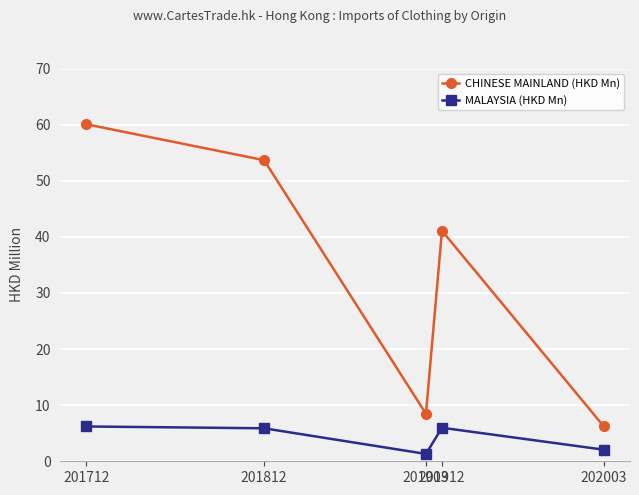

What are all the series names shown in the legend?

CHINESE MAINLAND (HKD Mn), MALAYSIA (HKD Mn)